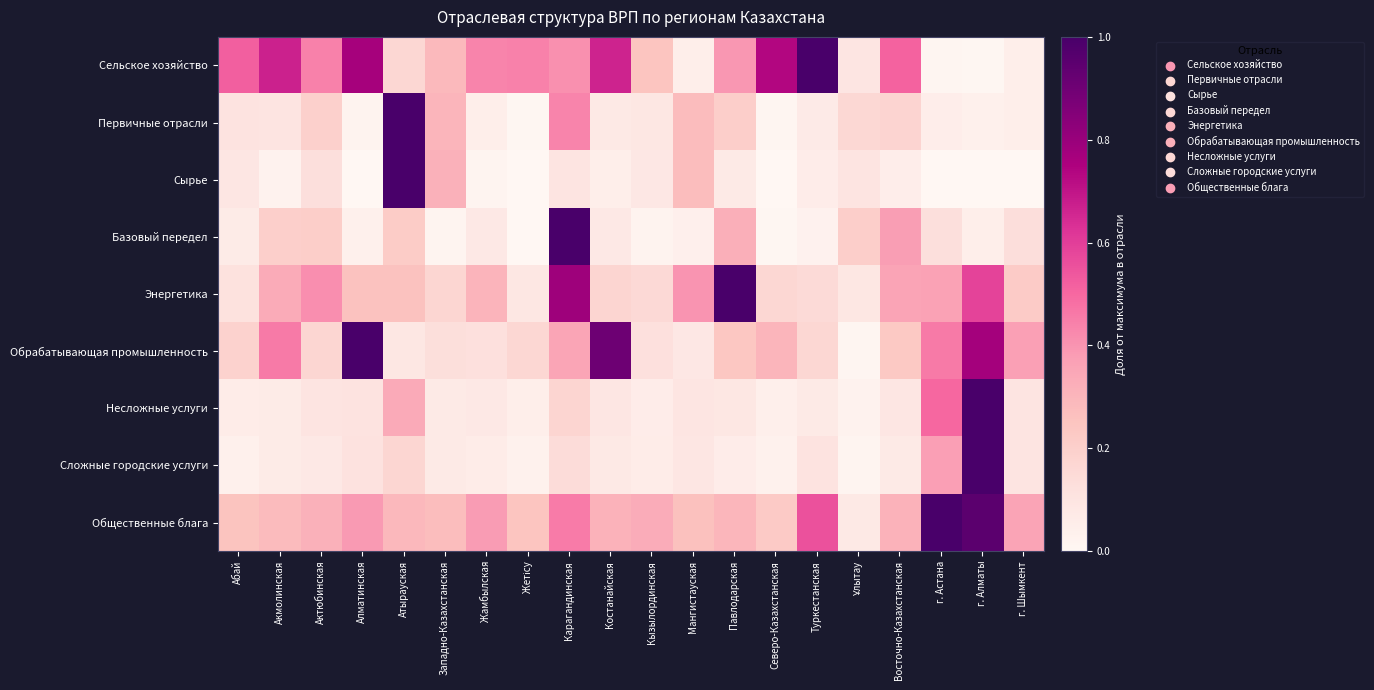

List the series in order of their peak value, lowest first.

Сельское хозяйство, Первичные отрасли, Сырье, Базовый передел, Энергетика, Обрабатывающая промышленность, Несложные услуги, Сложные городские услуги, Общественные блага